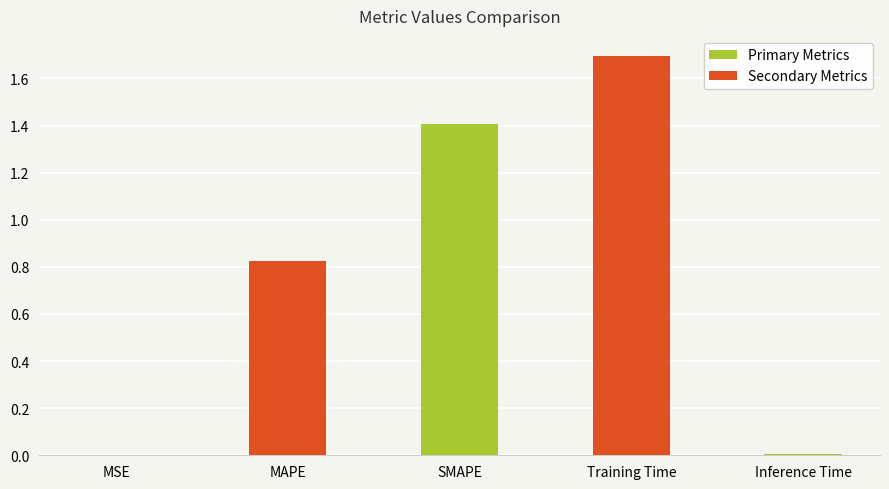

Where is the data nearest to the value 0?

MSE